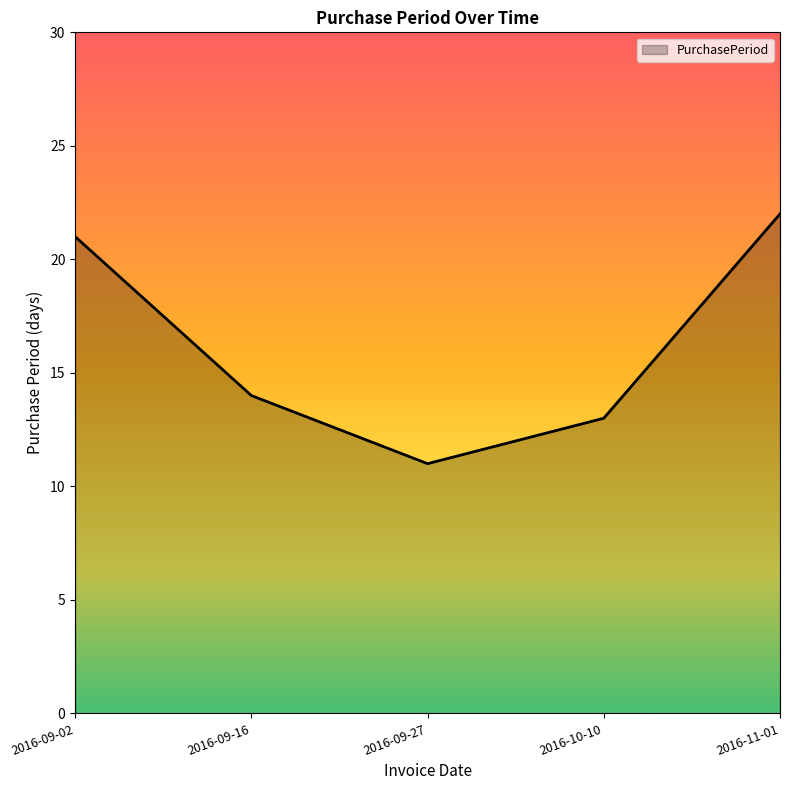

How many lines are shown in the chart?

1